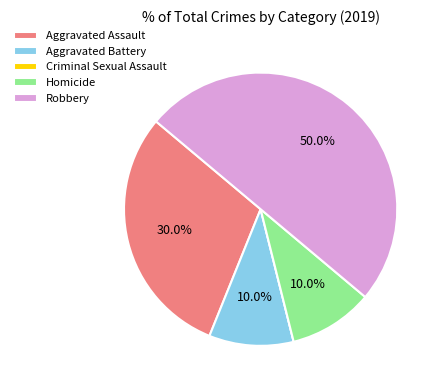

What portion of the pie excludes Robbery?

50.0%